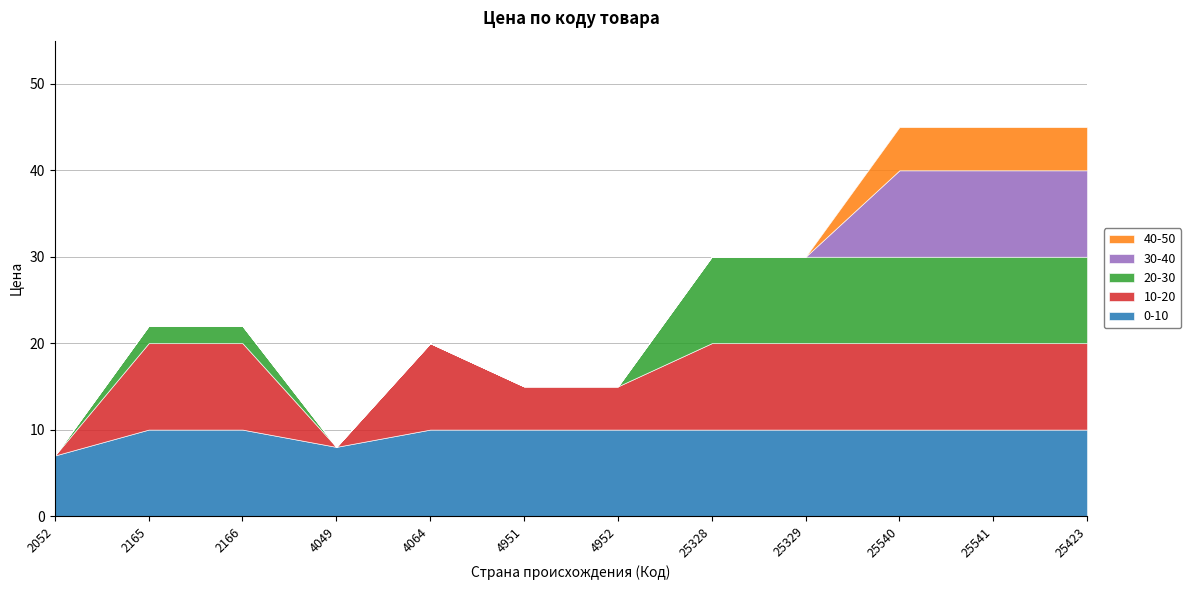

At which category does the data reach its first local peak?

4064